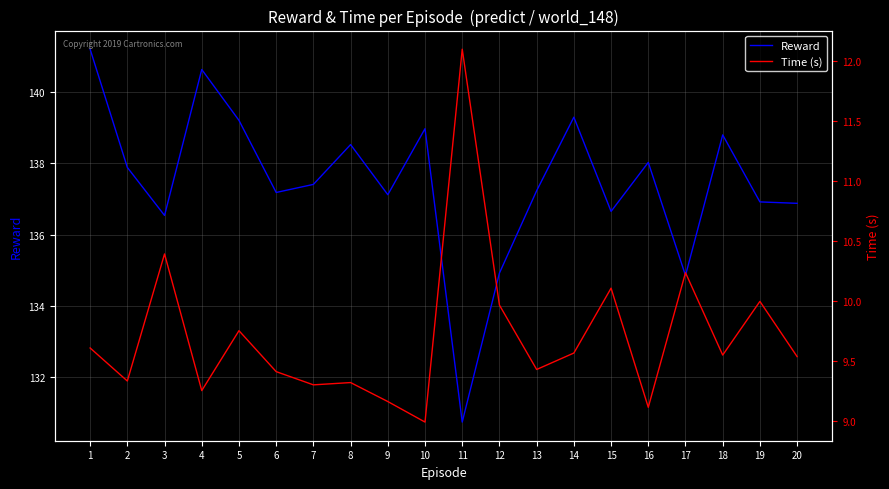

Which category has the lowest value in the Reward series?

11